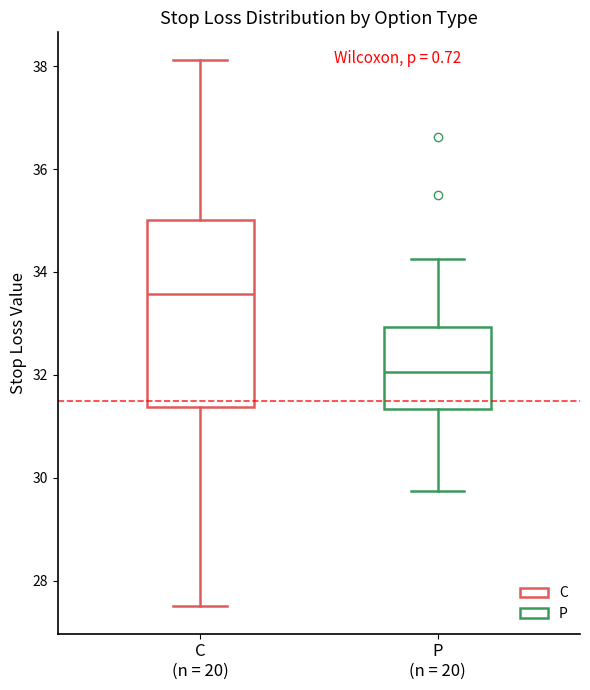

Which box is the tallest, from its lower edge to its upper edge?

C (n = 20)